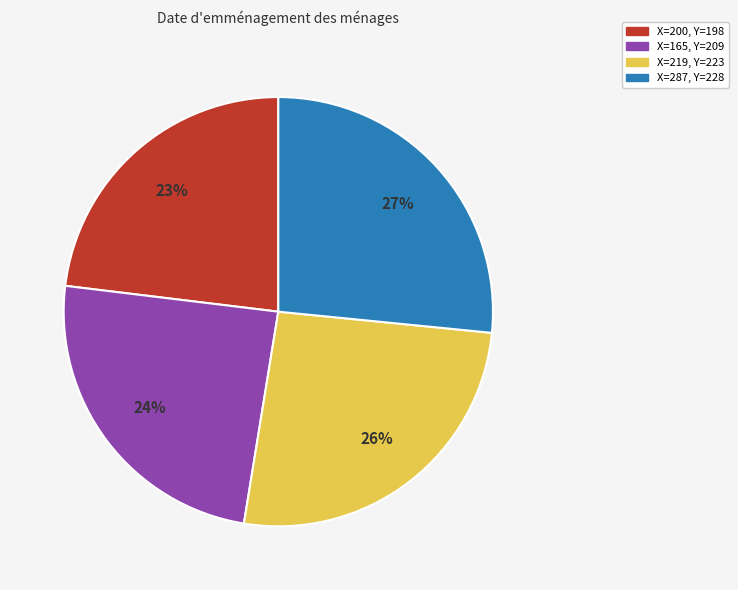

Count the number of slices in the pie.

4